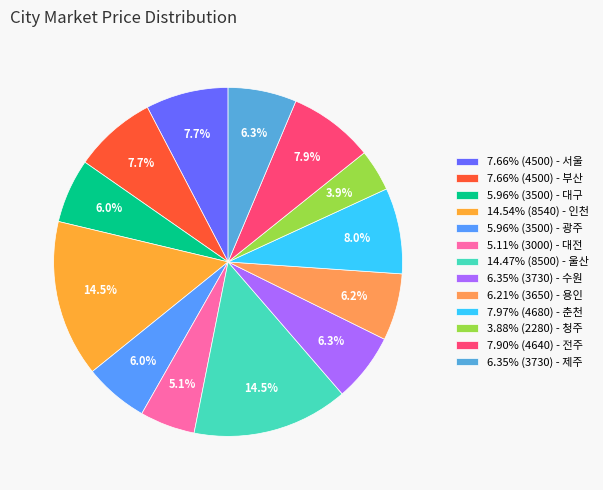

To the nearest percent, what is the average slice percentage?

8%